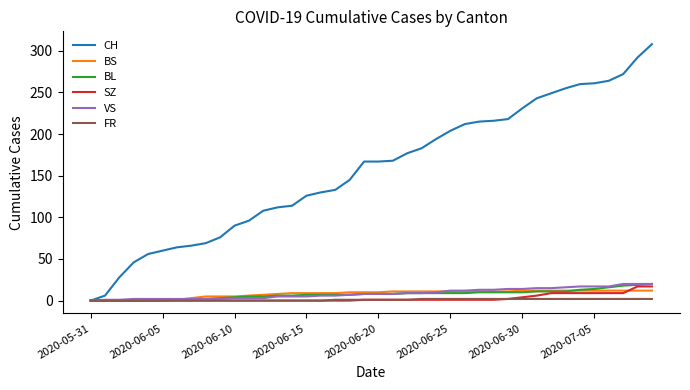

Which series has the largest range (max minus min)?

CH